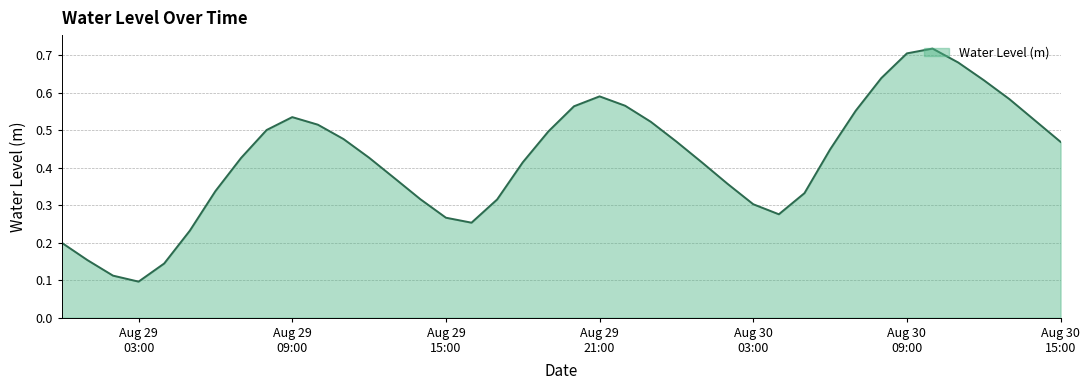

How many interior local valleys (lower than both neighbors) does the data have?

3